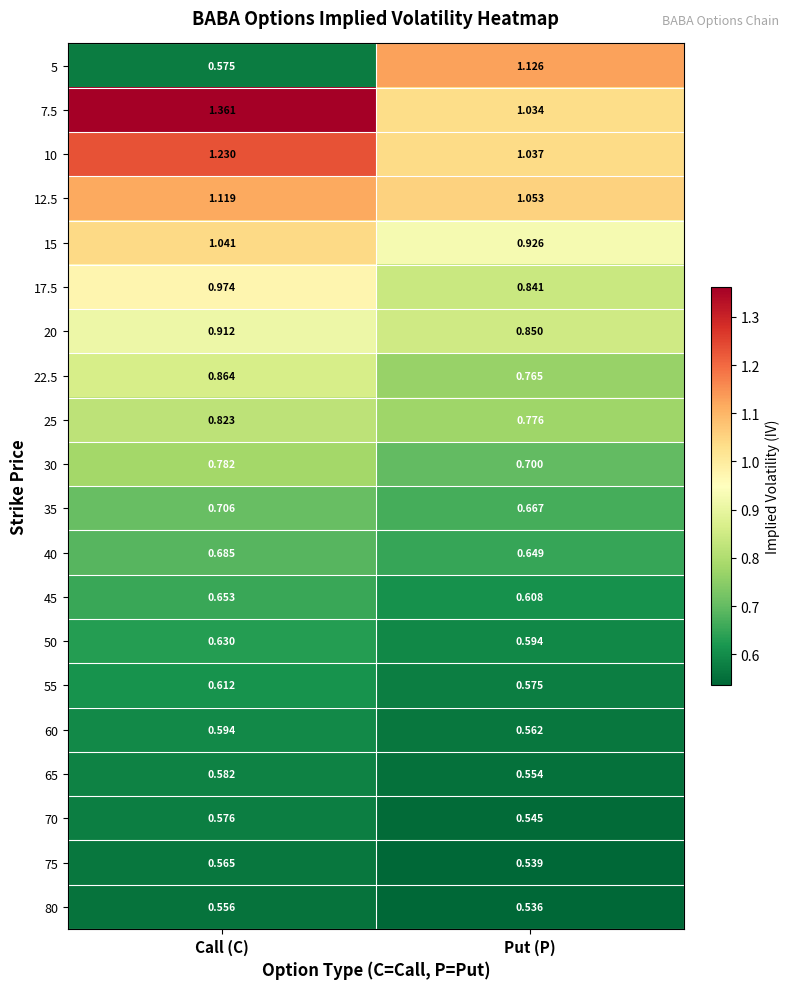

List the labels in order of 7.5 value, smallest first.

Put (P), Call (C)